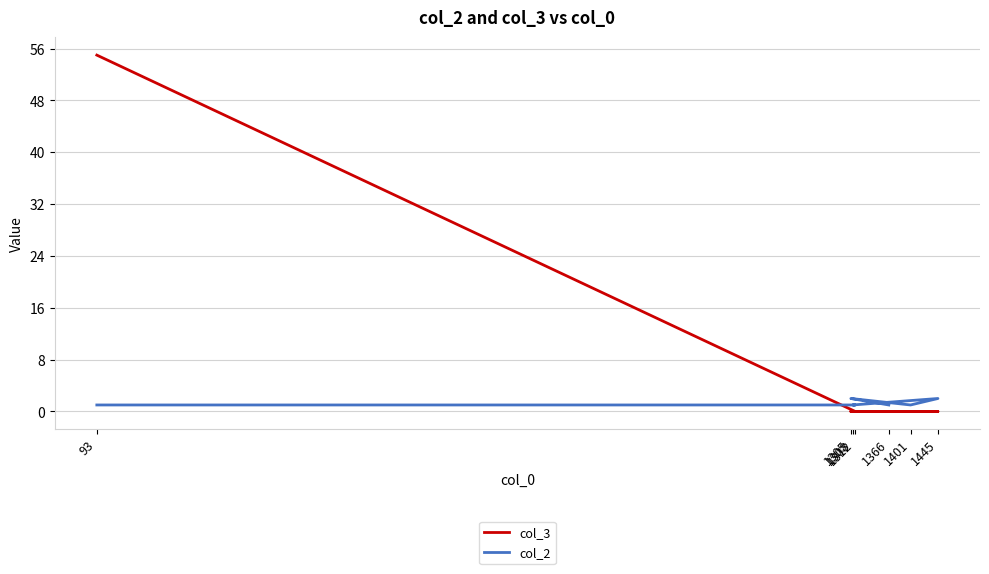

What is the total value across all series at 1445?

2